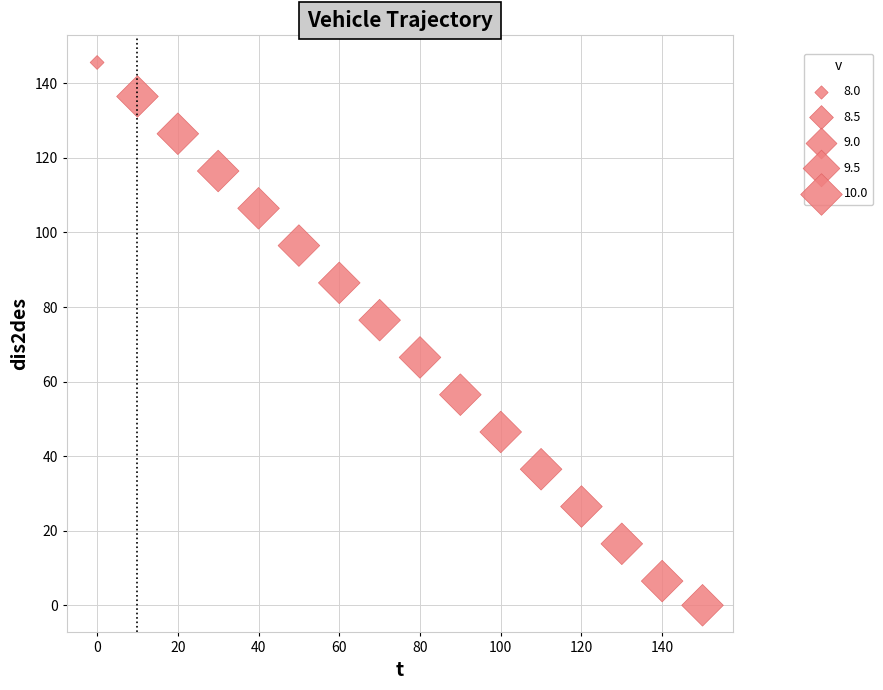

What is the range of Y values (max minus min)?

145.6